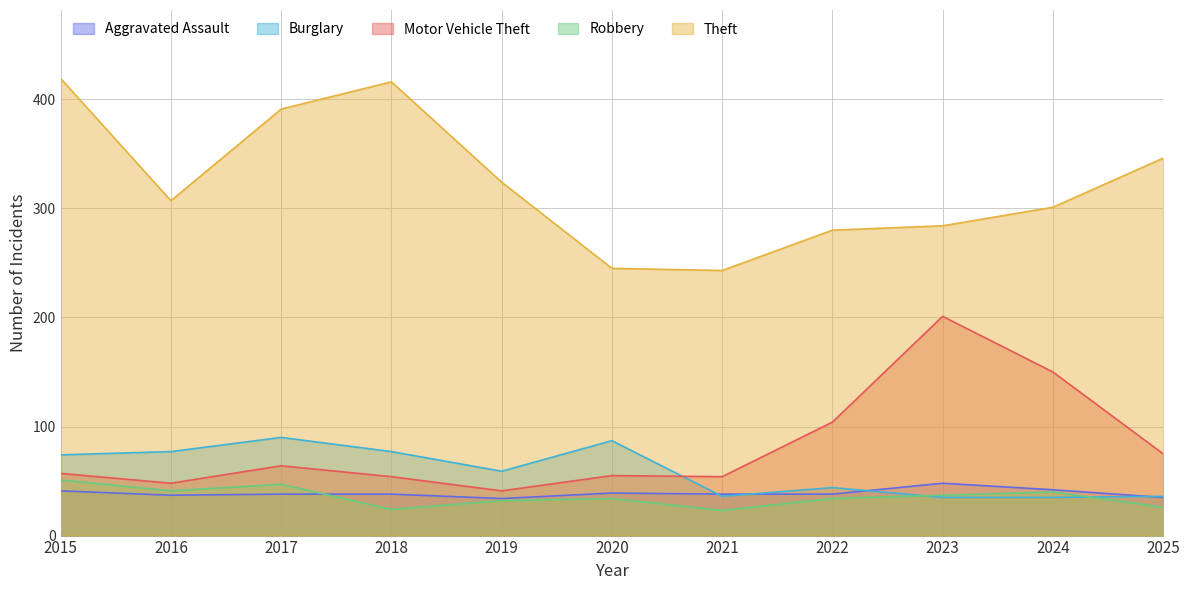

True or false: Aggravated Assault and Motor Vehicle Theft cross at least once.

False